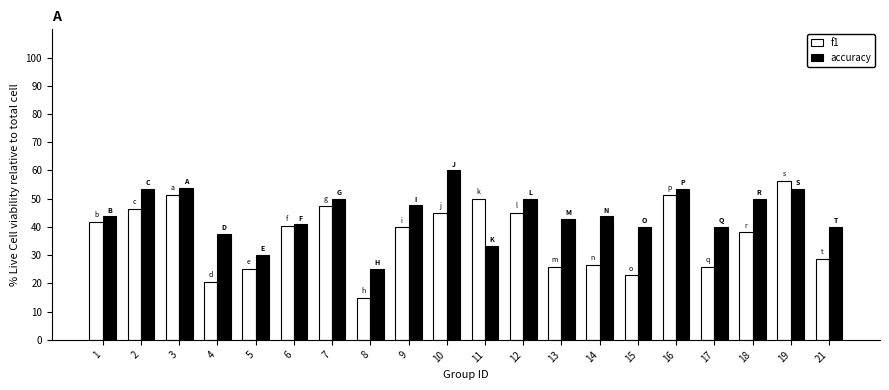

What value does the accuracy series have at 3?

53.8